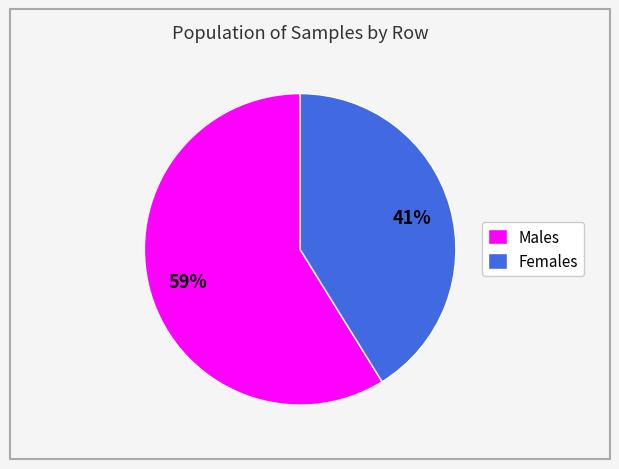

Which has a higher value, Males or Females?

Males